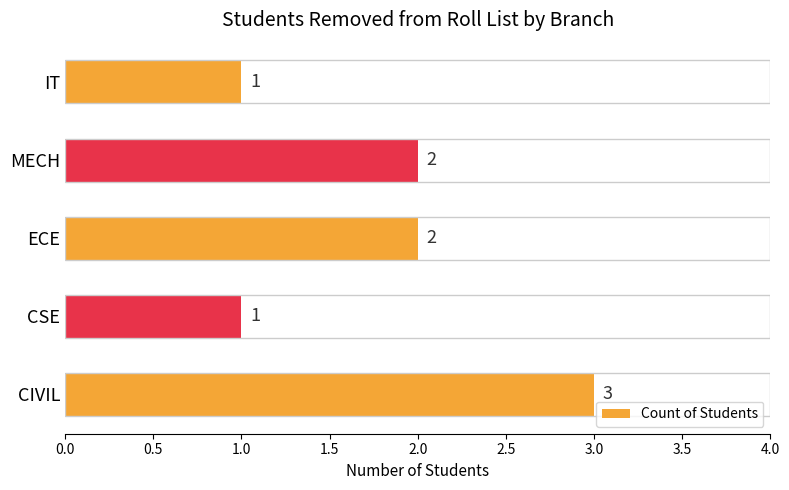

What is the sum of all values?

9